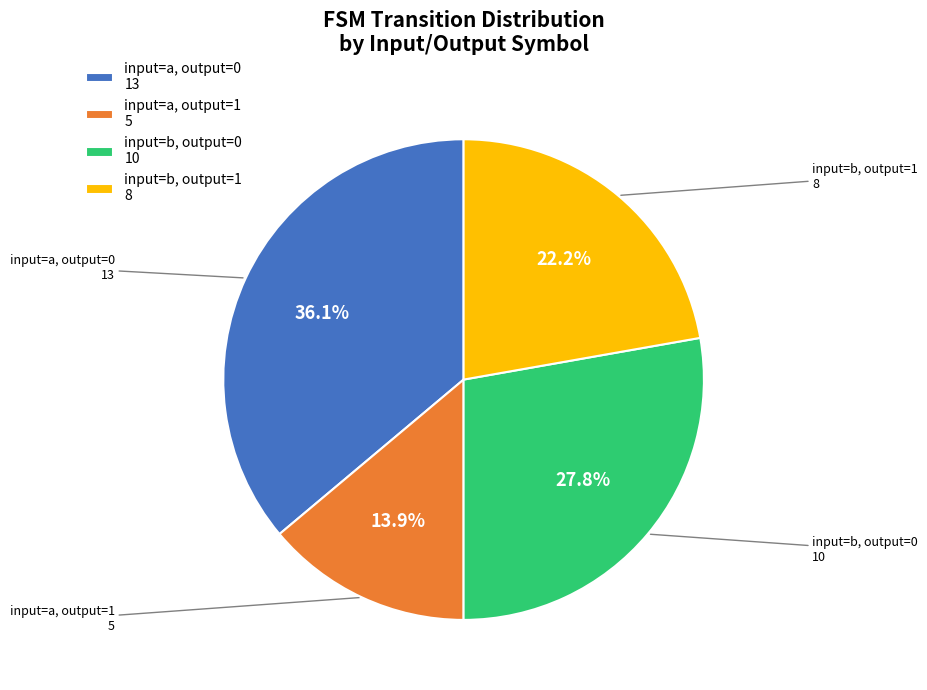

Which slice is the largest?

input=a, output=0